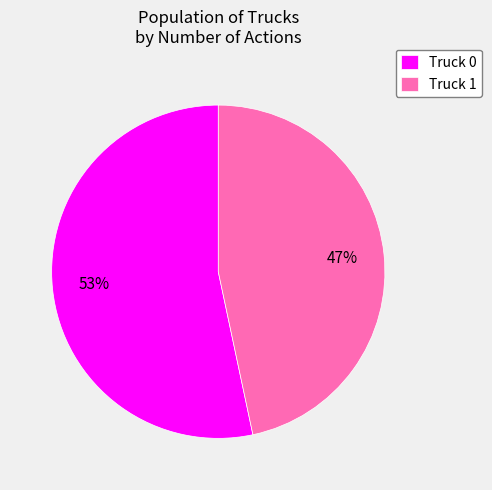

What percentage is the Truck 0 slice, to the nearest percent?

53%